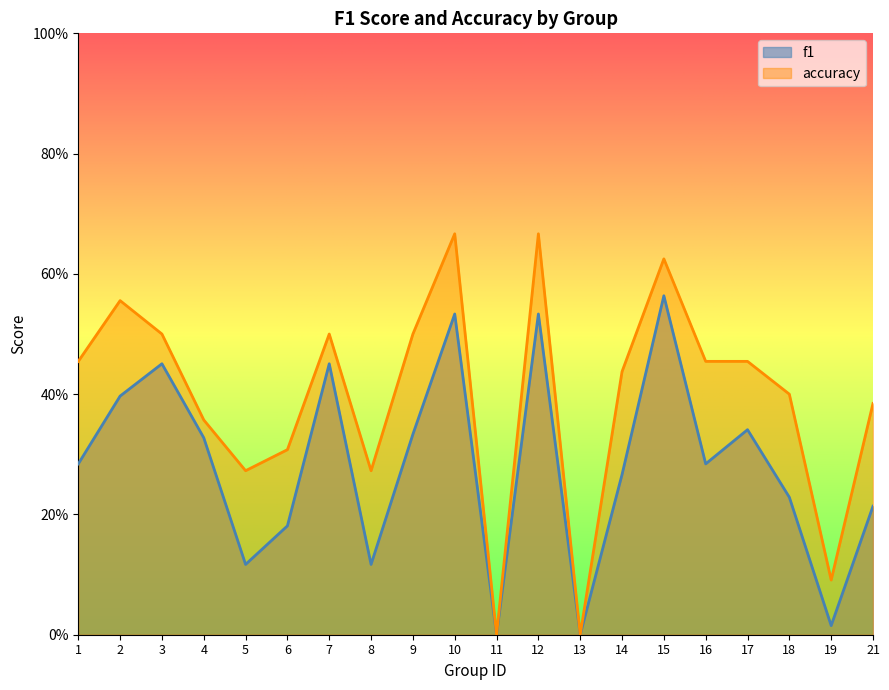

Reading left to right, extract all data points from this chart.

f1: 1=0.3	2=0.4	3=0.5	4=0.3	5=0.1	6=0.2	7=0.5	8=0.1	9=0.3	10=0.5	11=0.0	12=0.5	13=0.0	14=0.3	15=0.6	16=0.3	17=0.3	18=0.2	19=0.0	21=0.2
accuracy: 1=0.5	2=0.6	3=0.5	4=0.4	5=0.3	6=0.3	7=0.5	8=0.3	9=0.5	10=0.7	11=0.0	12=0.7	13=0.0	14=0.4	15=0.6	16=0.5	17=0.5	18=0.4	19=0.1	21=0.4